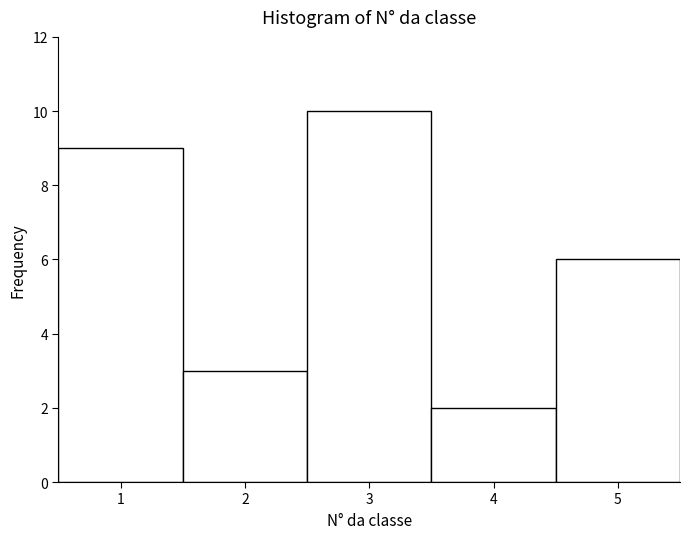

What is the height of the bar covering 0.5 to 1.5 on the x-axis? The values are not printed on the chart, so give them approximately, as read against the axis.

9